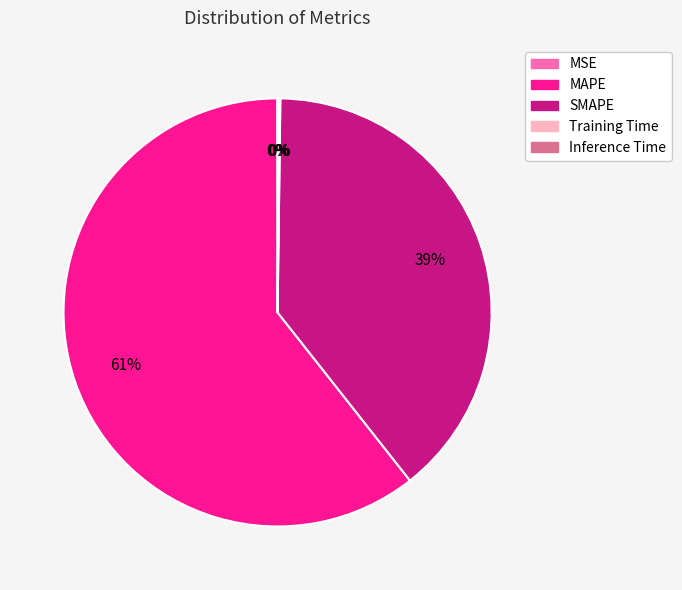

To the nearest percent, what percentage of the pie is MAPE?

61%